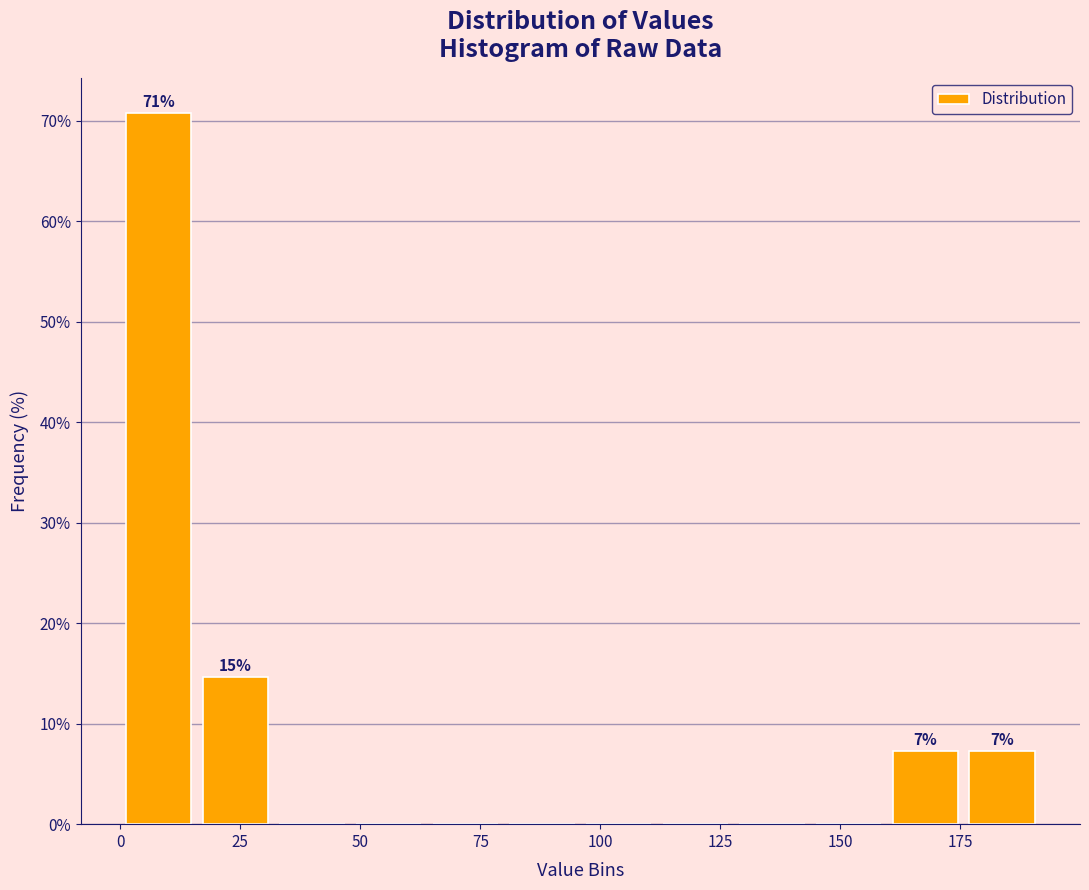

Read against the x-axis, roughly where is the centre of the tallest bar?

10